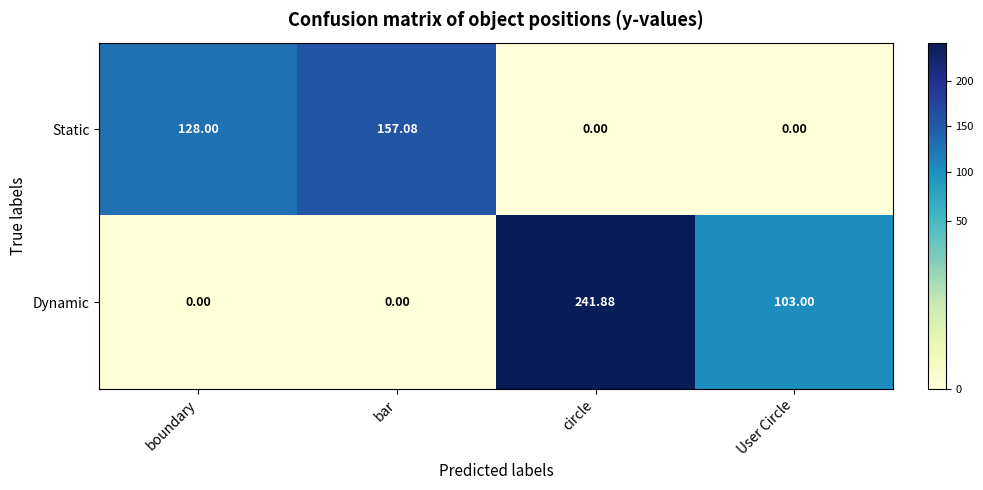

Which series changed the most between circle and User Circle?

Dynamic